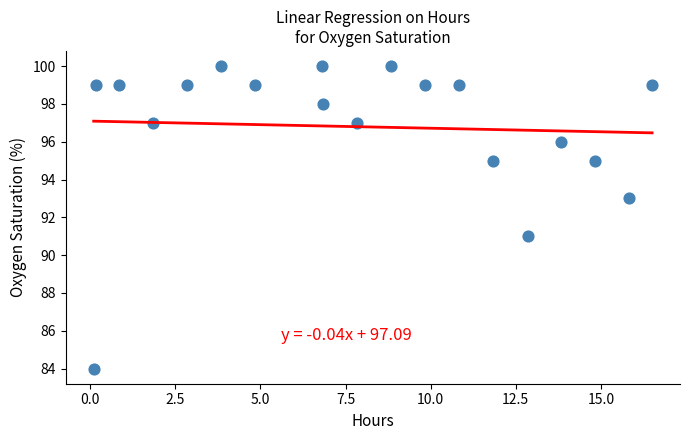

What is the range of Y values (max minus min)?

16